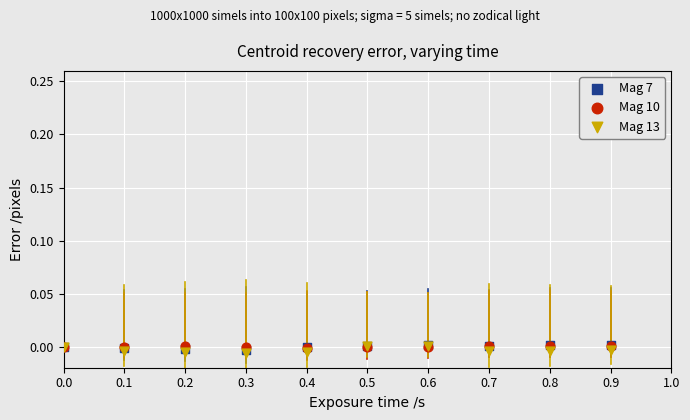

Which series has the largest Y range (max minus min)?

Mag 13